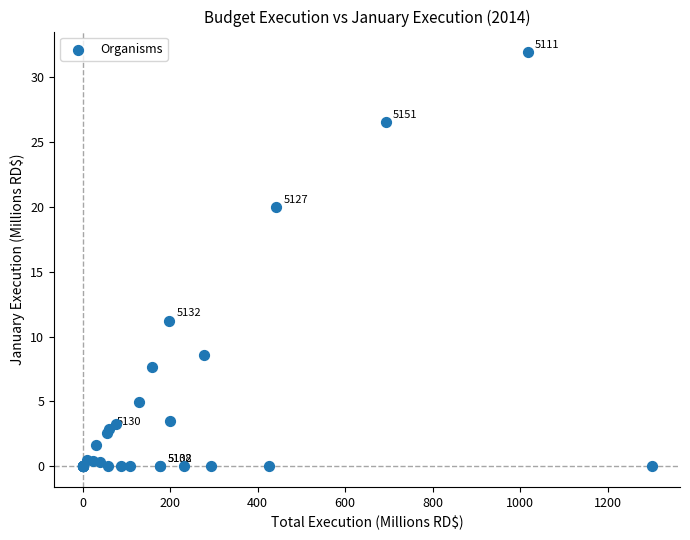

What Y value in the scatter plot is closest to 15?

11.2